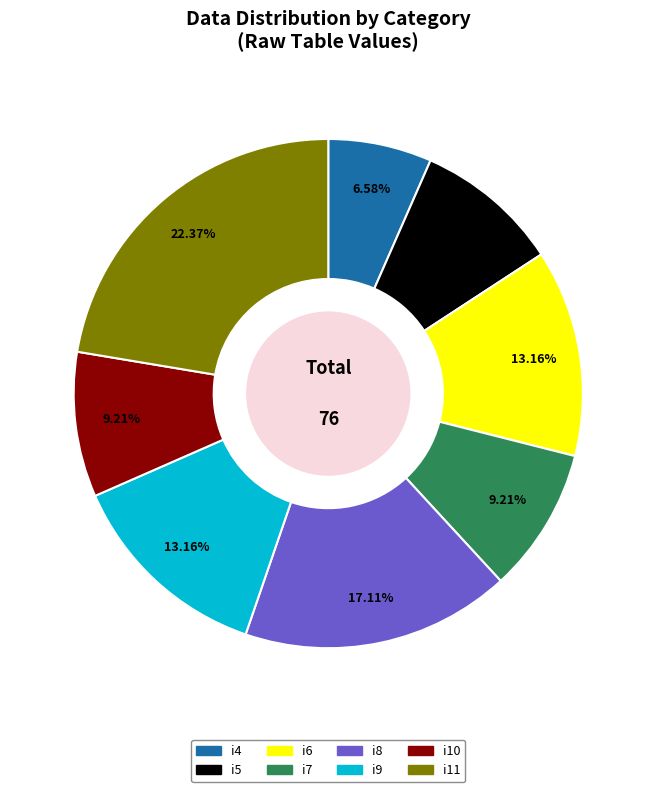

To the nearest percent, what is the average slice percentage?

12%